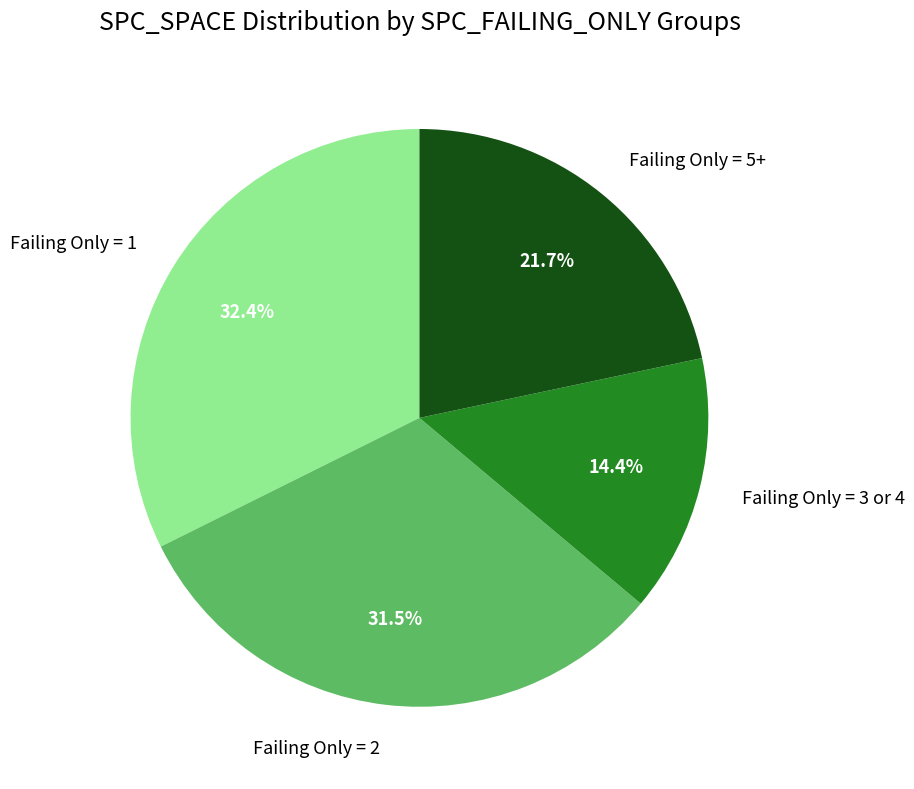

Which slice is the largest?

Failing Only = 1